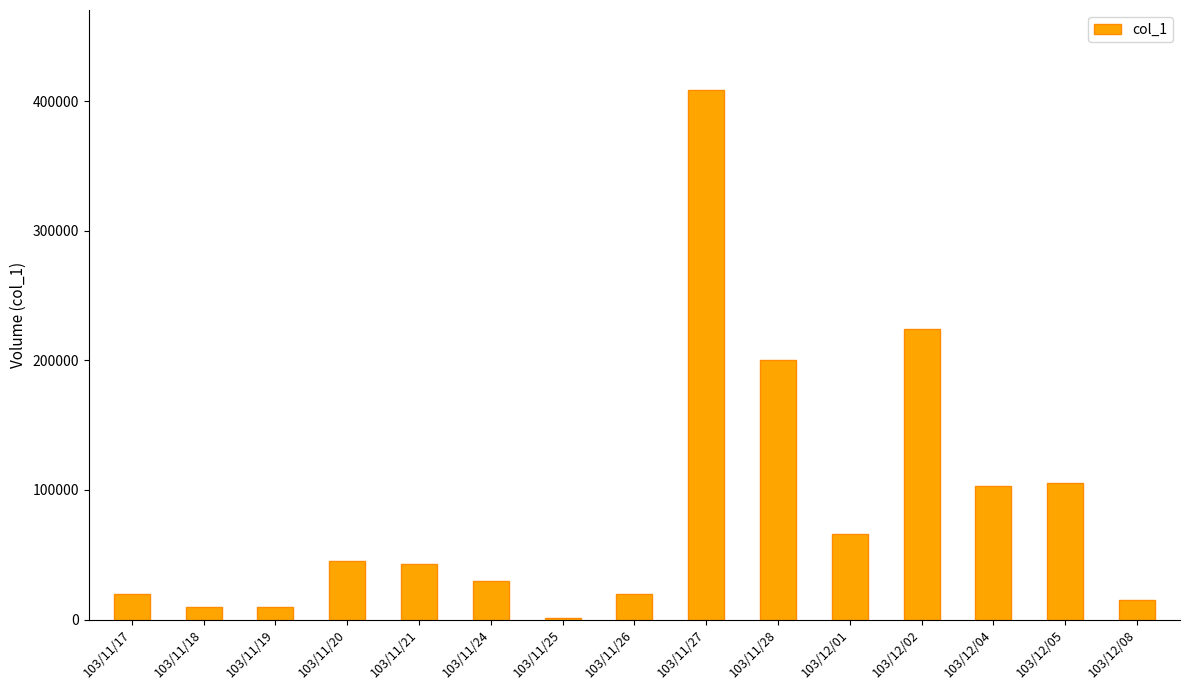

What is the change in value from 103/11/19 to 103/11/24?

+20000